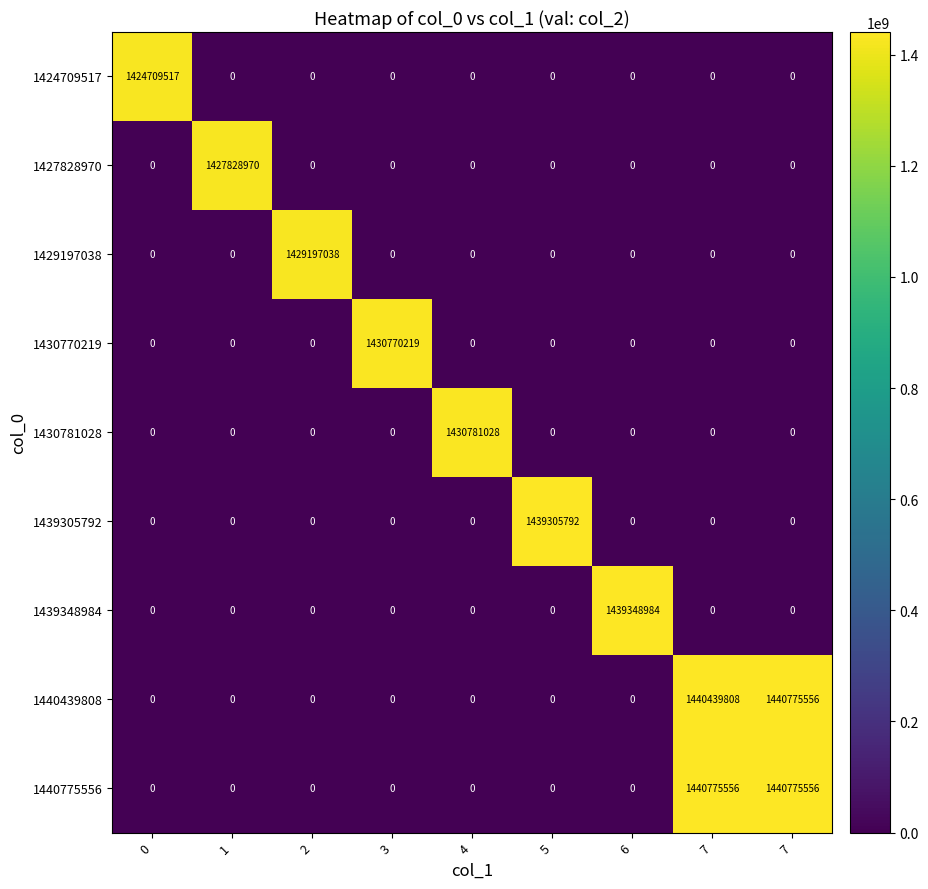

Between 0 and 1, which series saw the biggest shift?

1427828970